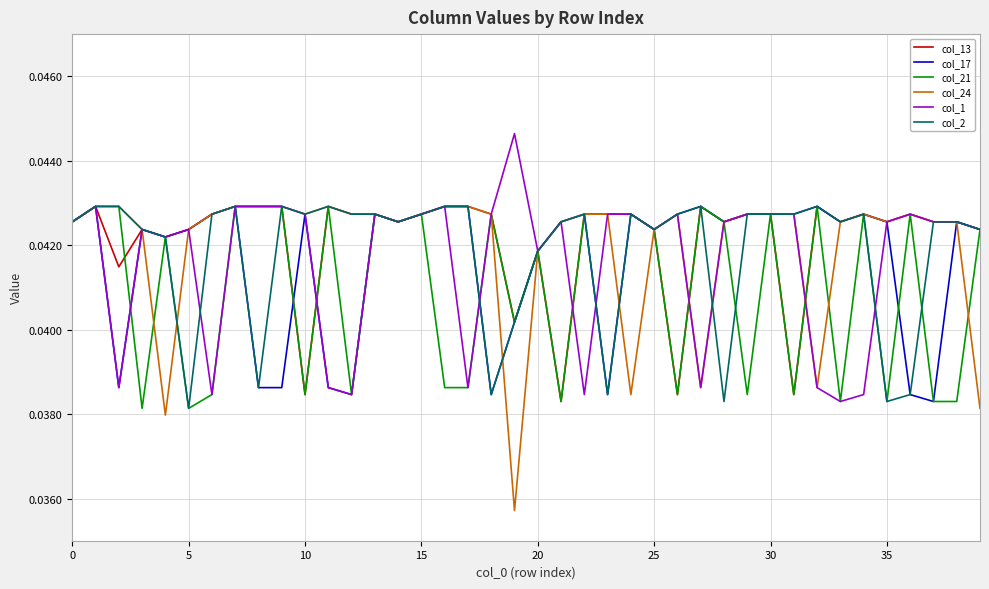

Which series has the widest spread of values?

col_24